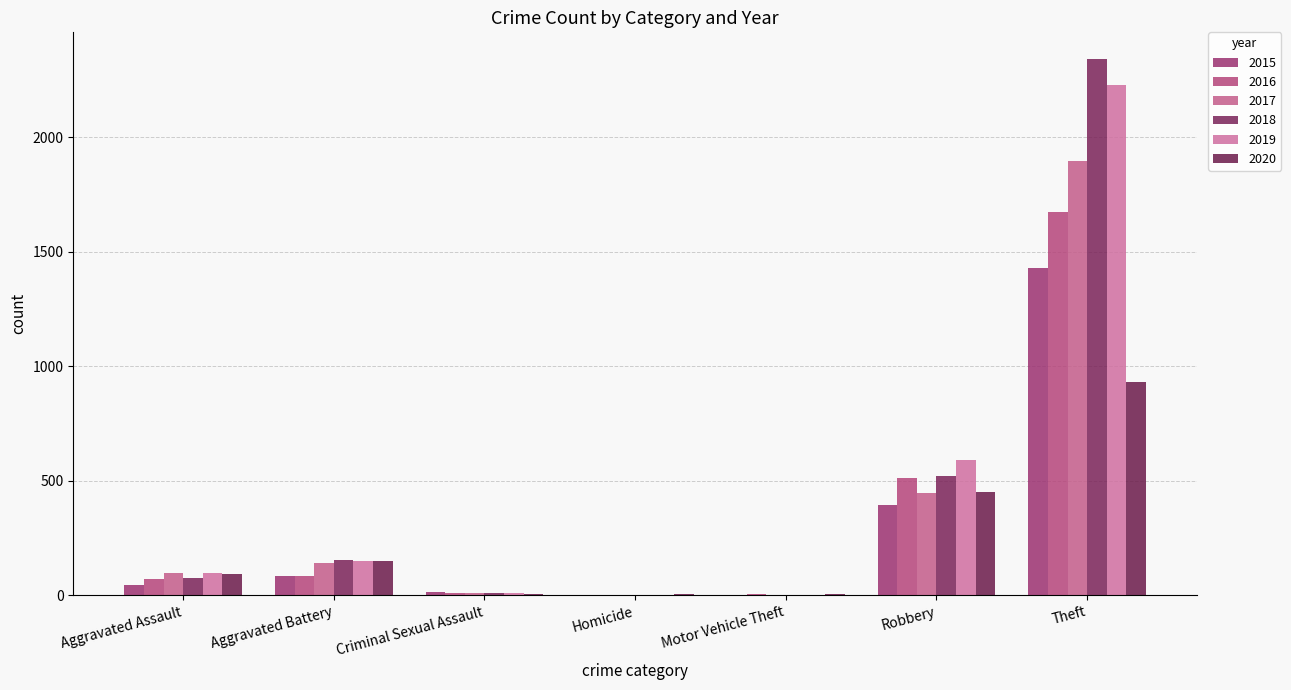

What is the label of the 5th bar from the left?

Motor Vehicle Theft